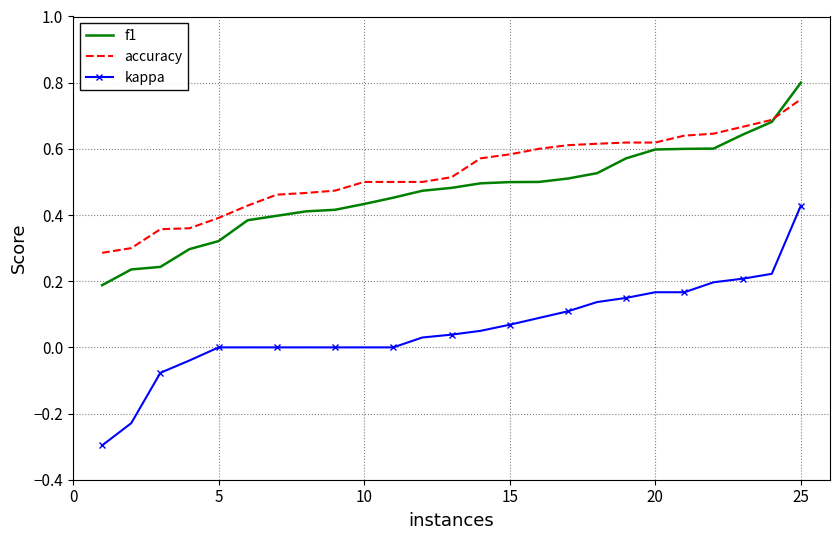

Which series has the largest range (max minus min)?

kappa